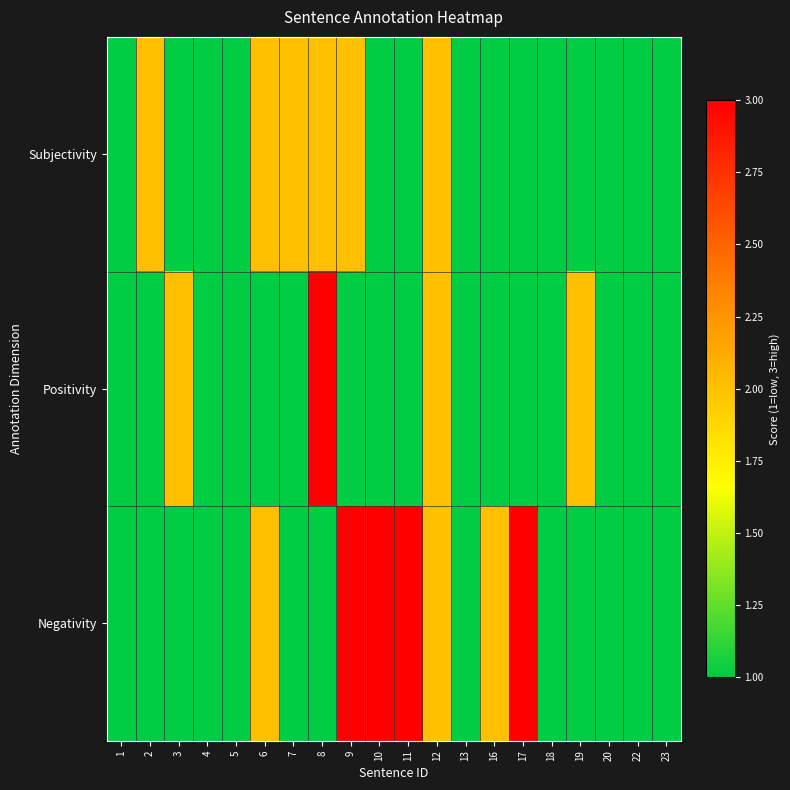

List the series in order of their overall mean, highest first.

Negativity, Subjectivity, Positivity